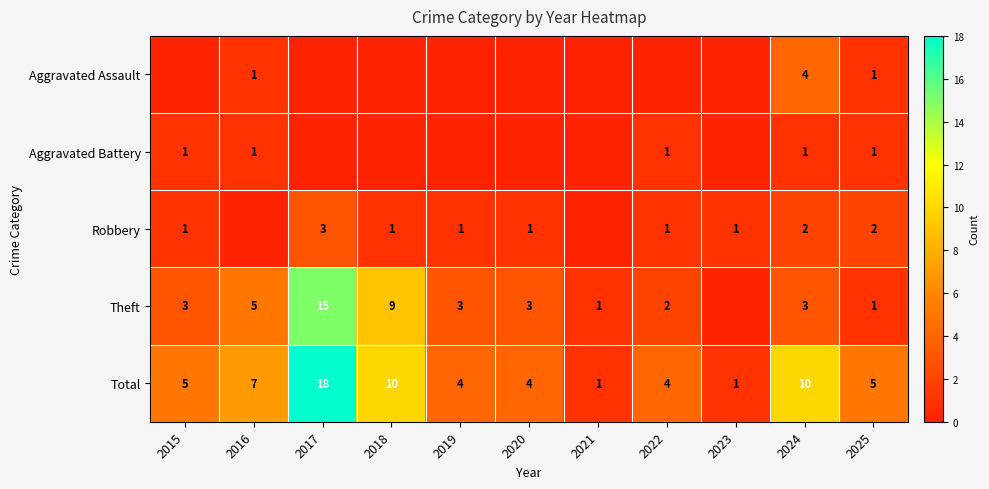

The value of Theft at 2015 is 1. True or false?

False